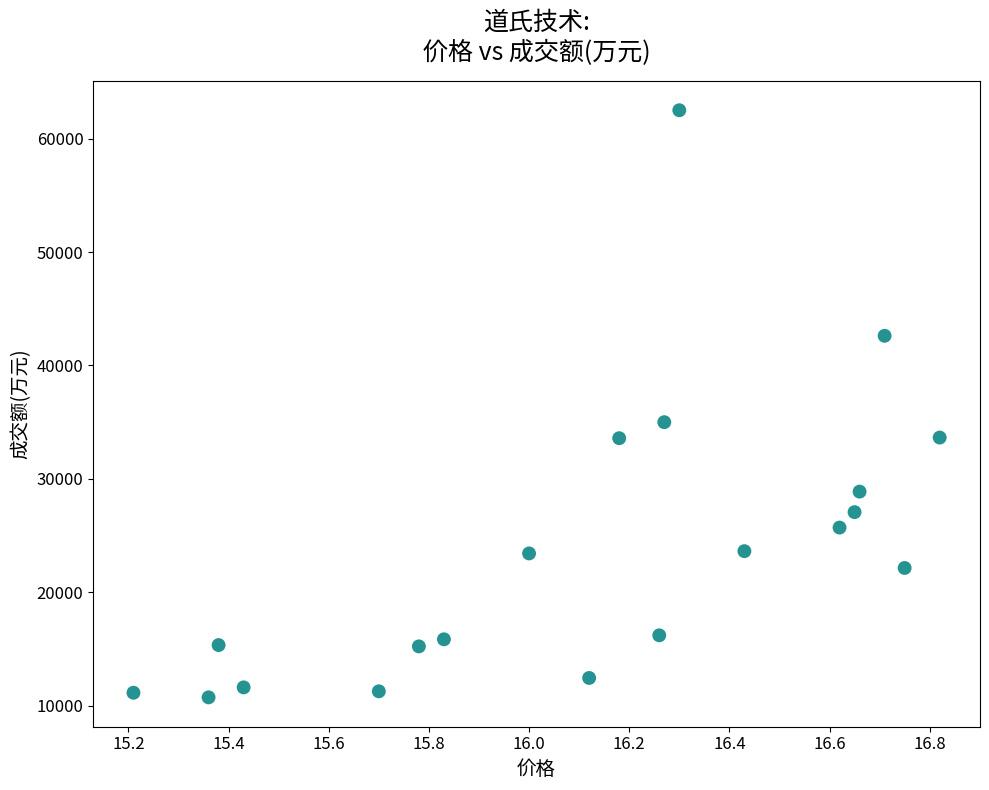

What is the range of Y values (max minus min)?

51788